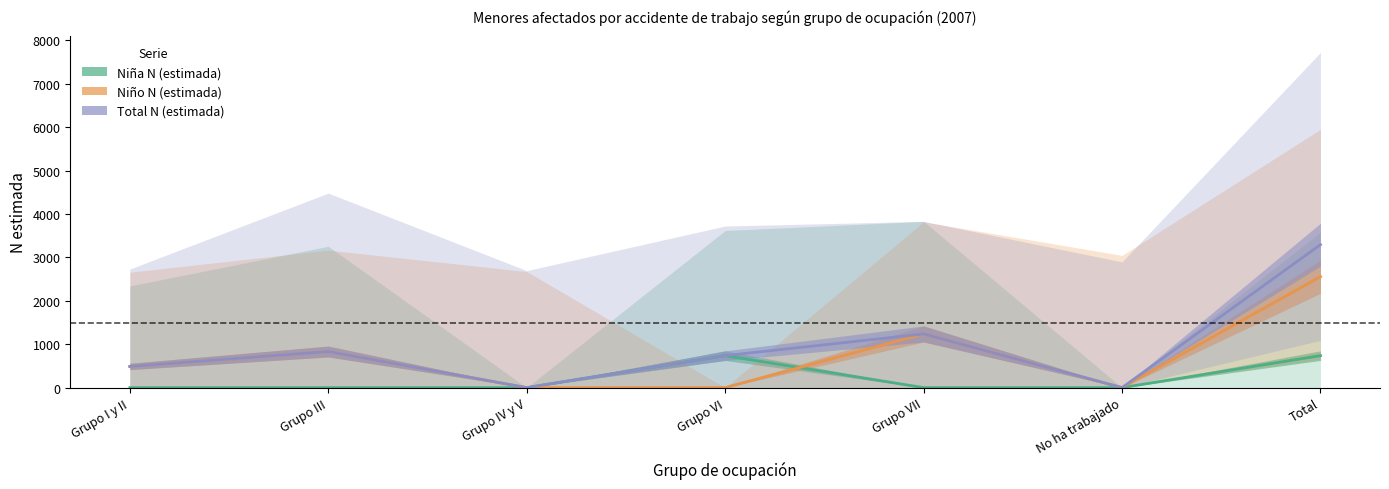

True or false: Niño N (estimada) and Total N (estimada) cross at least once.

False